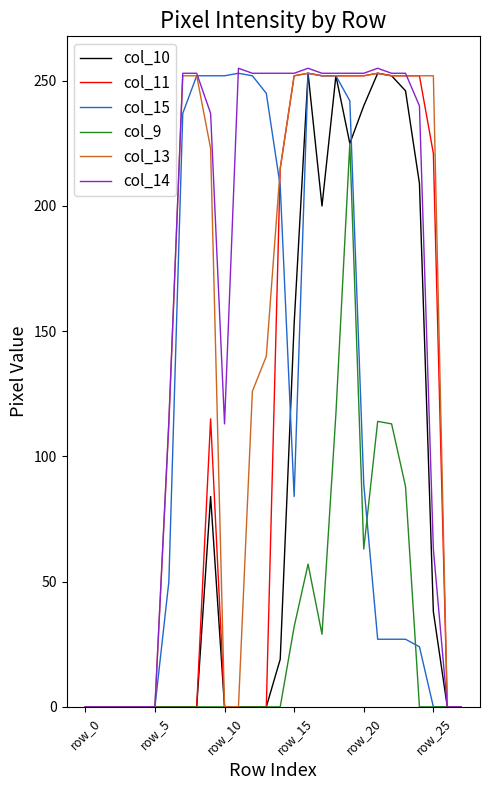

What is the maximum value for col_11?

253